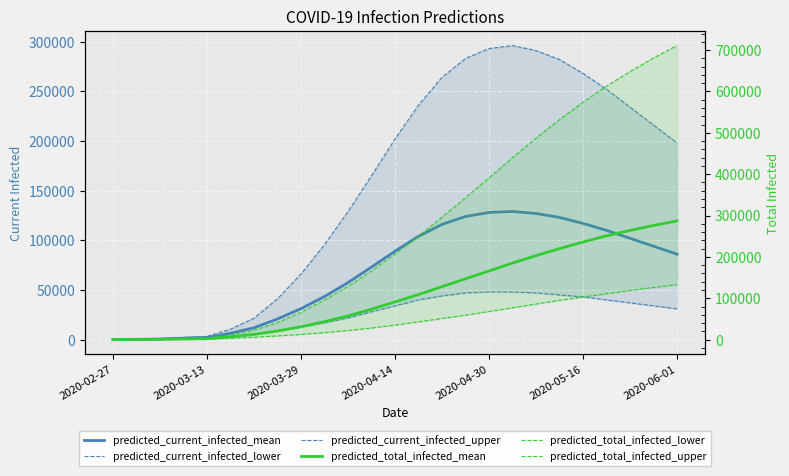

Where is predicted_current_infected_mean nearest to the value 64538?

10